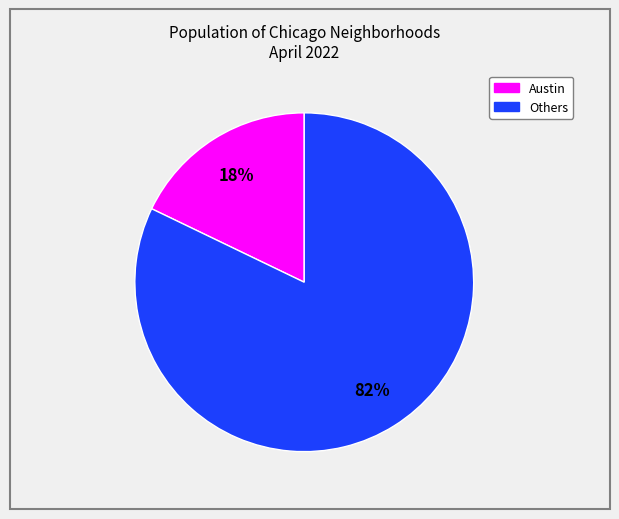

To the nearest percent, what is the difference between the largest and smallest slice percentages?

64%